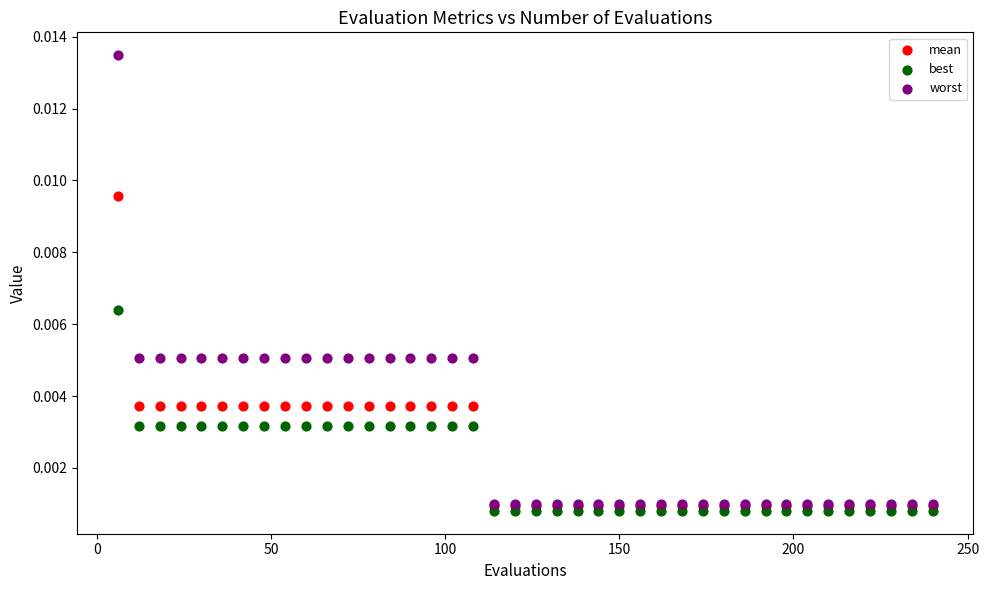

What are all the series names shown in the legend?

mean, best, worst